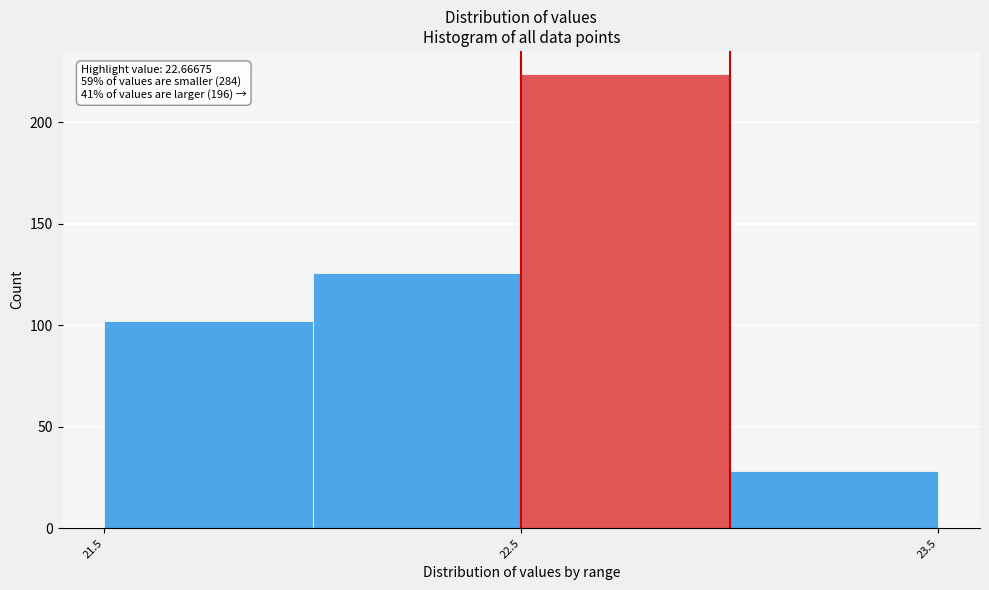

Which range on the x-axis has the tallest bar?

22.5 to 23.0